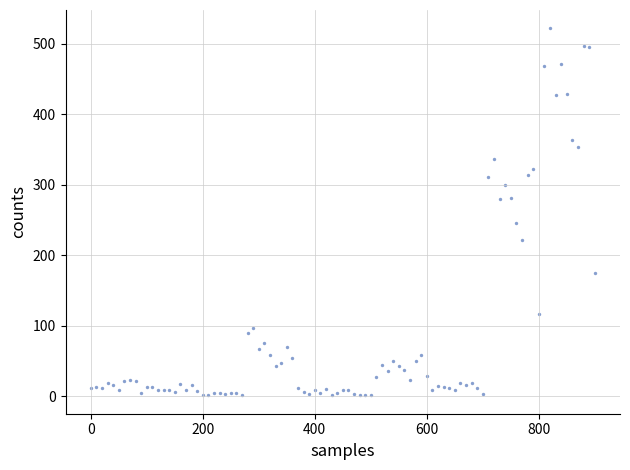

What is the range of Y values (max minus min)?

521